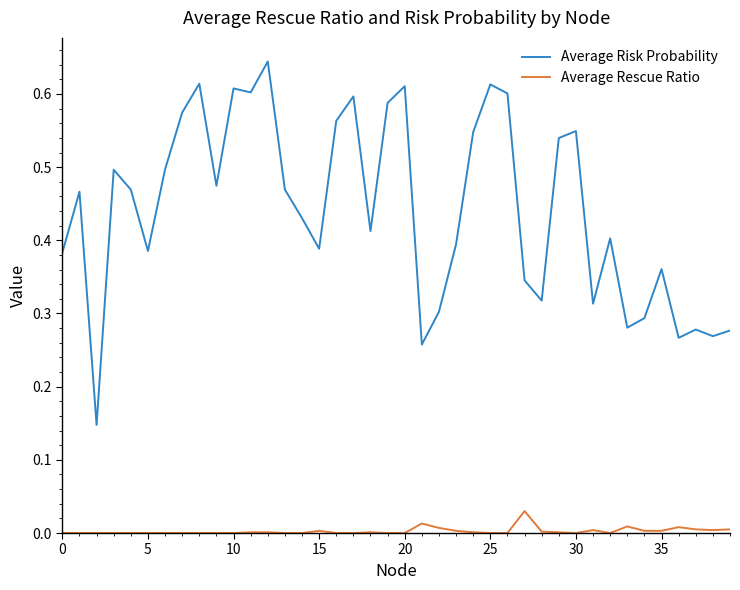

Does the chart have visible grid lines?

No